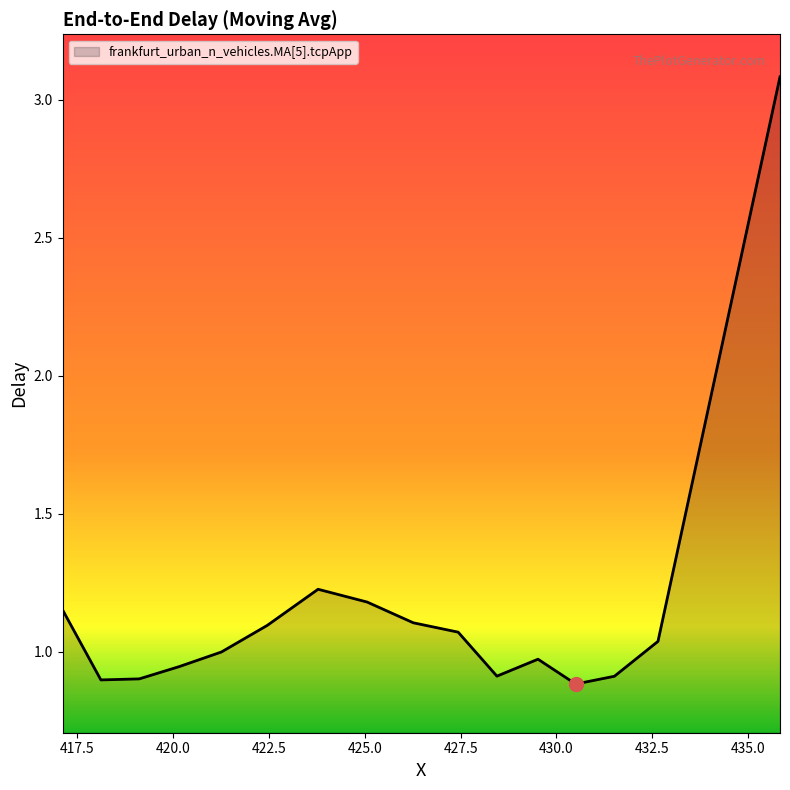

How many lines are shown in the chart?

1